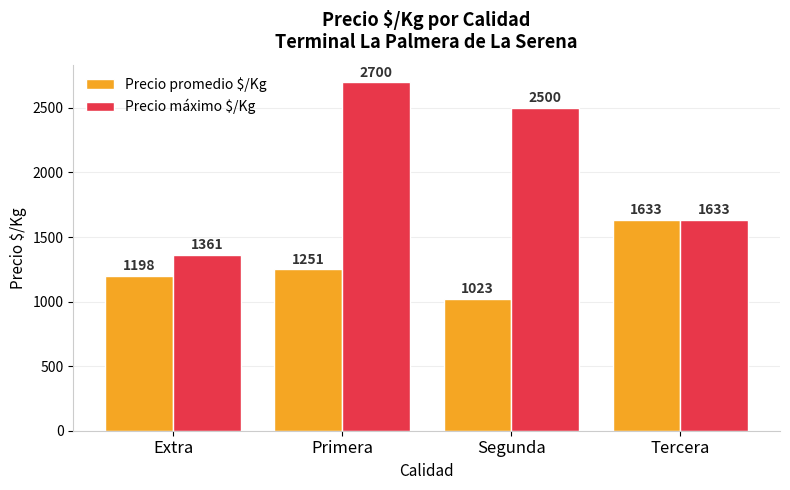

At which category is the sum across all series the highest?

Primera